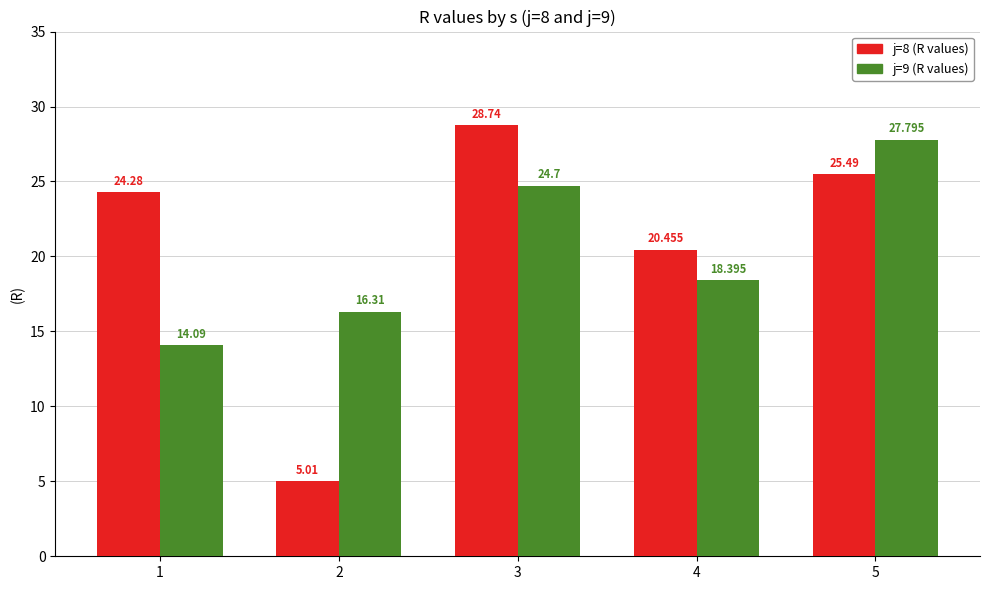

The j=9 series shows 16.3 at 2. True or false?

True